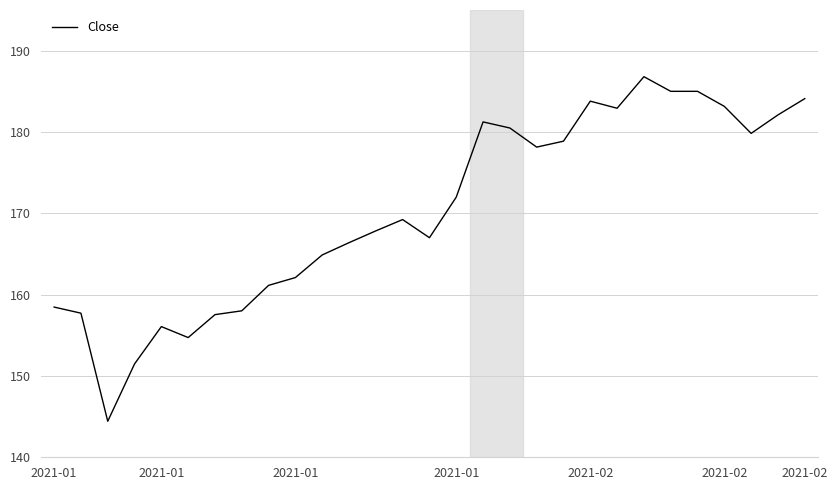

What is the maximum value shown in the chart?

186.8